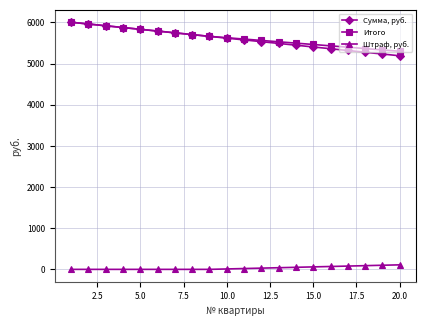

True or false: Штраф, руб. and Сумма, руб. intersect in this chart.

False